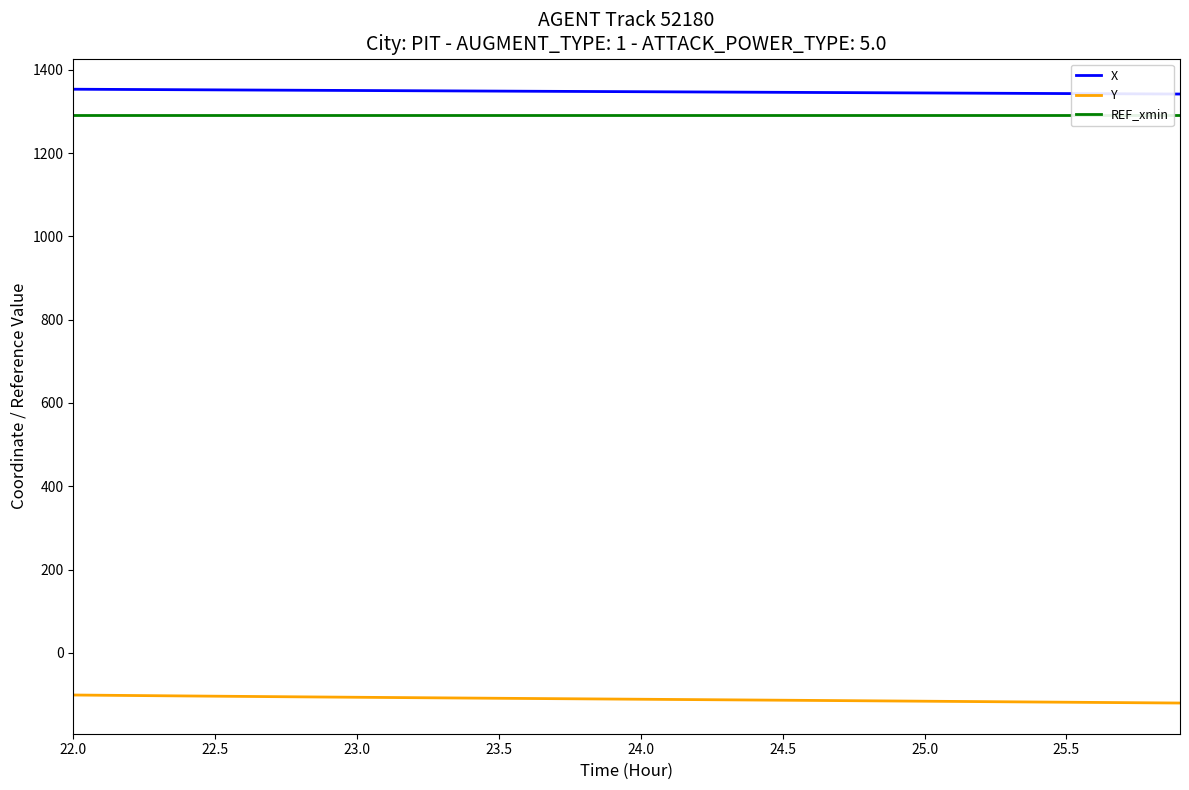

At how many categories does at least one series exceed 788?

40